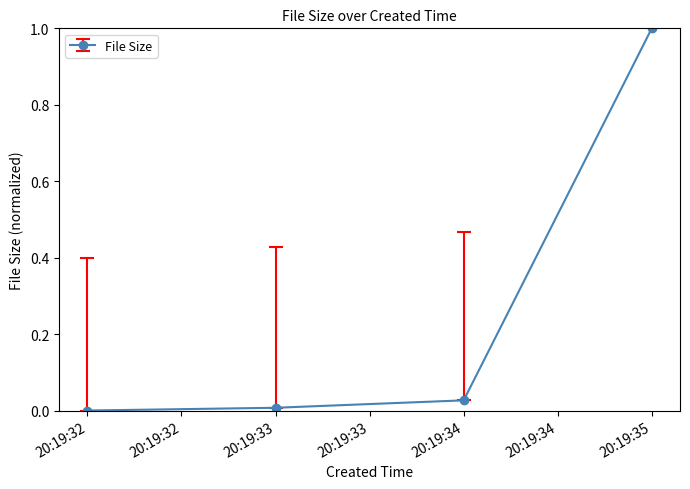

Count the number of categories in the chart.

4